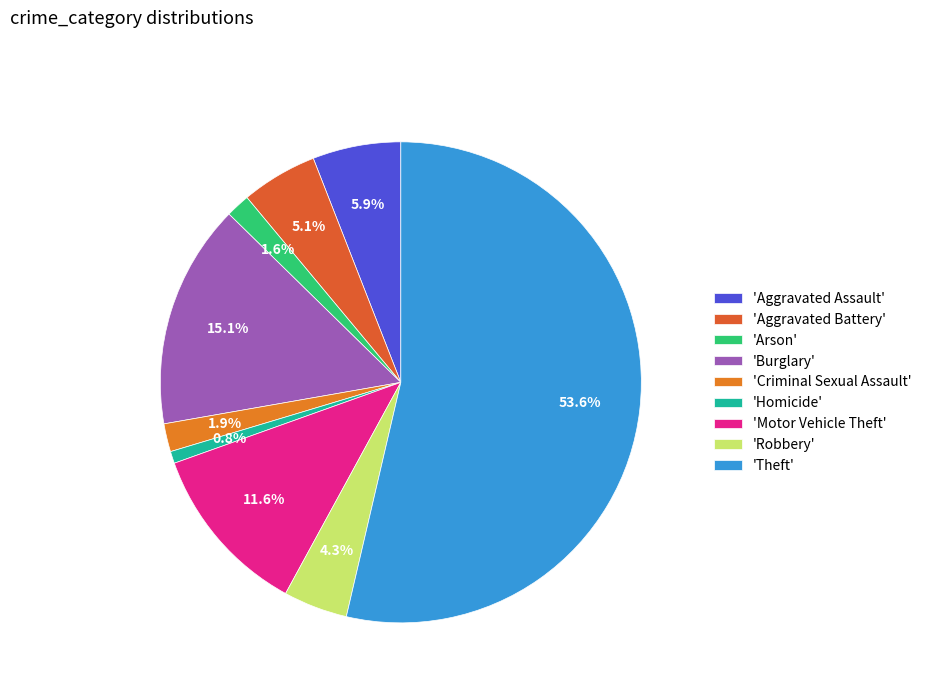

Rank the categories by value from lowest to highest.

Homicide, Arson, Criminal Sexual Assault, Robbery, Aggravated Battery, Aggravated Assault, Motor Vehicle Theft, Burglary, Theft